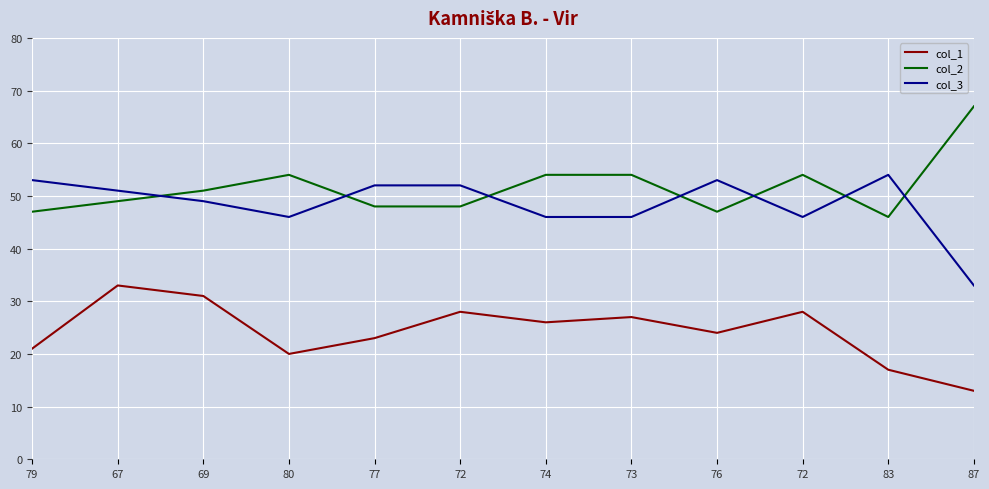

What is the label of the 1st point from the left?

79